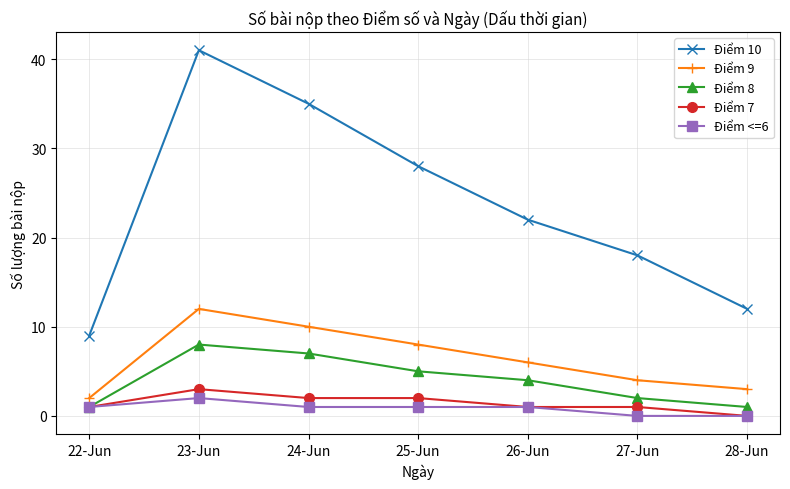

What is the value of the Điểm 9 point at the 6th from the left?

4